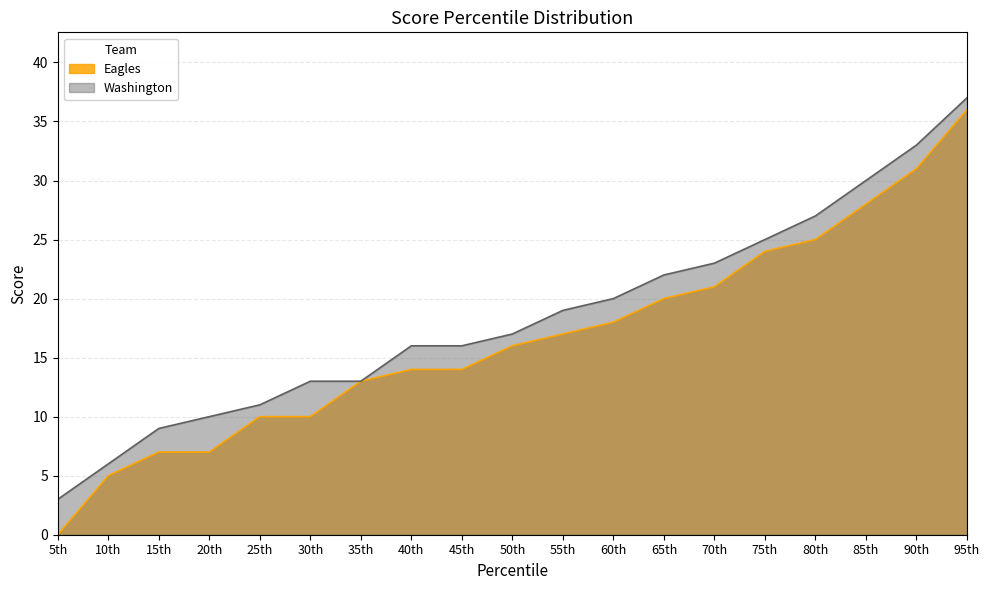

What is the difference between the Eagles values at 55th and 70th?

4